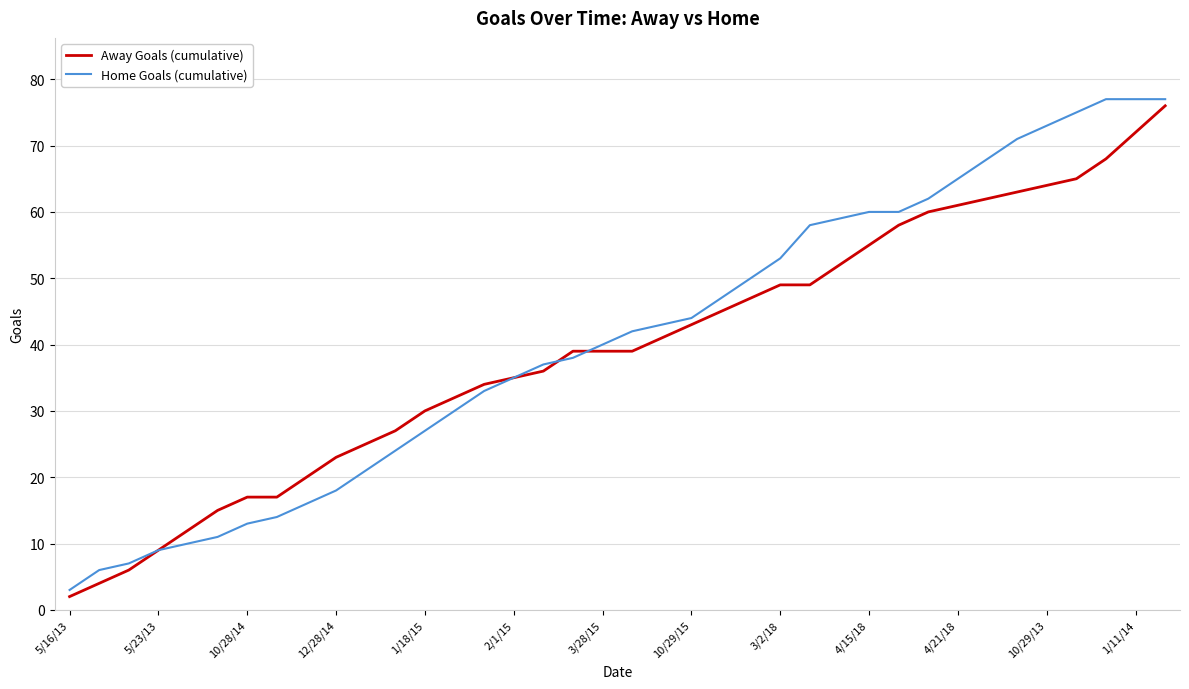

What is the lowest value of the Home Goals (cumulative) series?

3